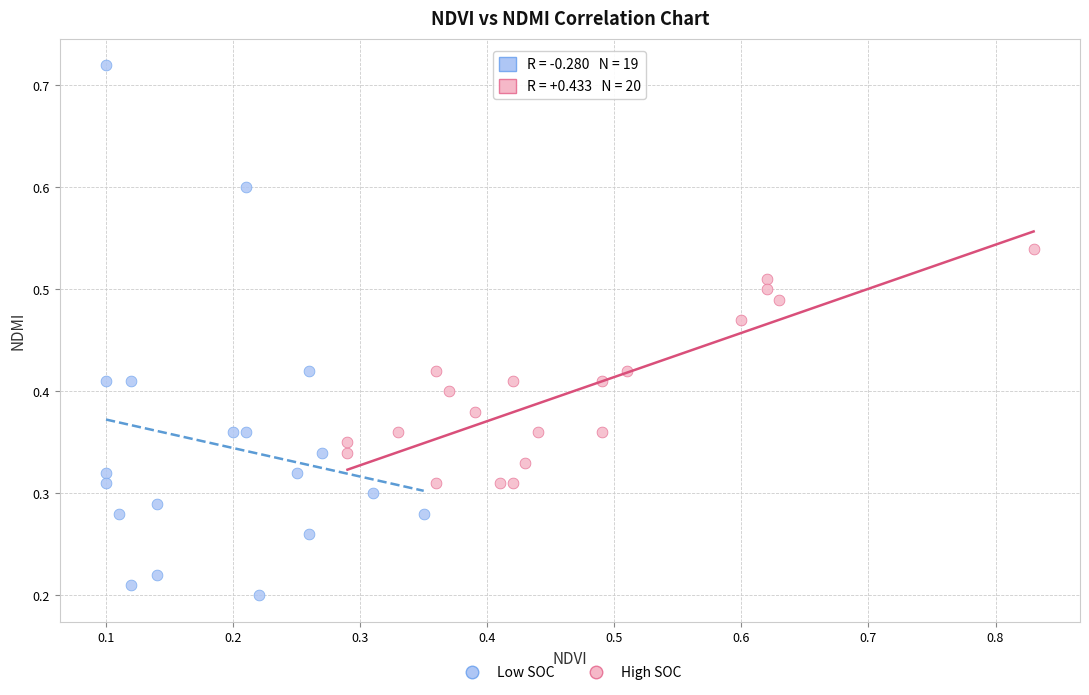

Which series has the largest Y range (max minus min)?

Low SOC